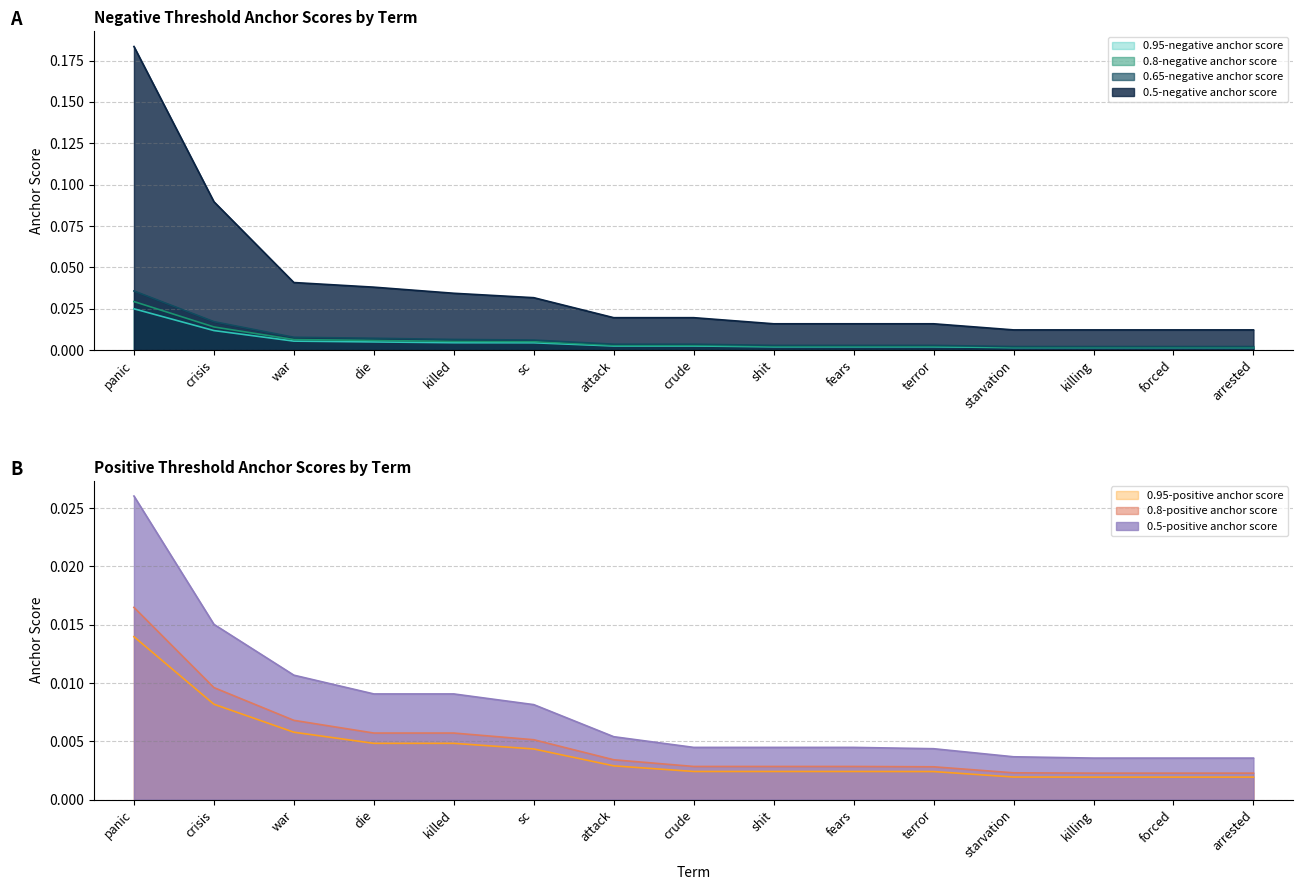

True or false: 0.8-negative anchor score and 0.95-negative anchor score intersect in this chart.

False